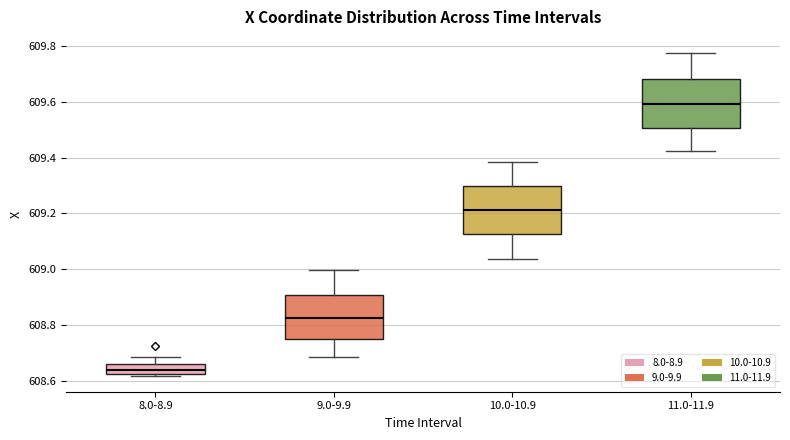

Reading left to right, read every box against the y-axis: the position of its median line, the range the box covers, and the ends of its whiskers. The values are not printed on the chart, so give them approximately, as read against the axis.

8.0-8.9: median 608.64, box 608.62 to 608.66, whiskers 608.62 to 608.68
9.0-9.9: median 608.82, box 608.76 to 608.90, whiskers 608.68 to 609.00
10.0-10.9: median 609.22, box 609.12 to 609.30, whiskers 609.04 to 609.38
11.0-11.9: median 609.60, box 609.50 to 609.68, whiskers 609.42 to 609.78